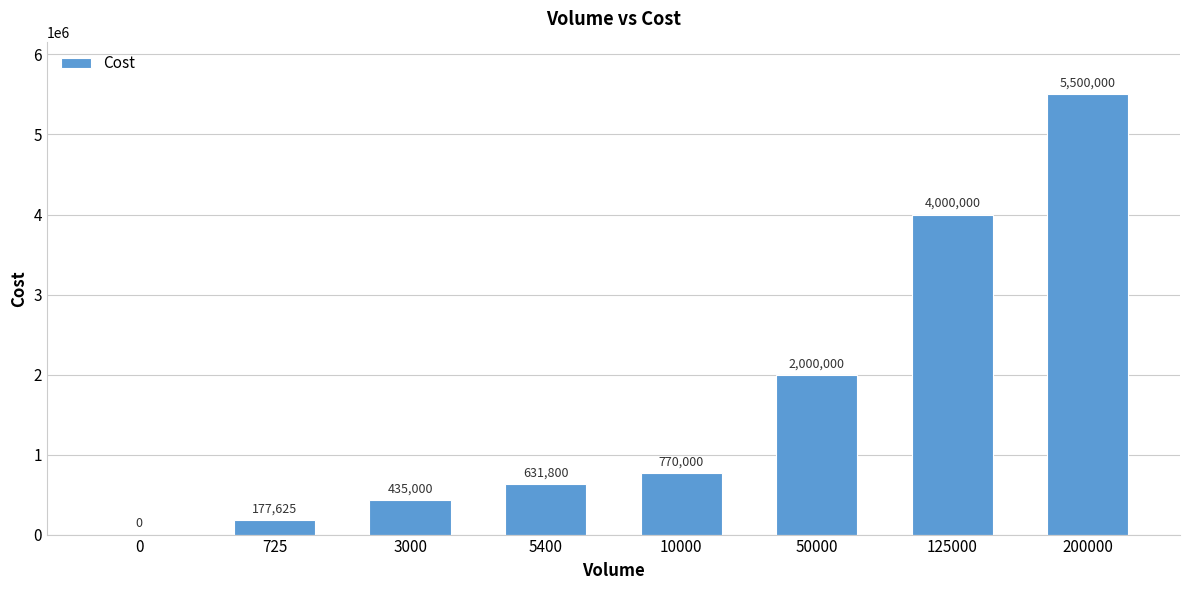

Reading left to right, what are all the values shown in this chart?

0	177625	435000	631800	770000	2000000	4000000	5500000